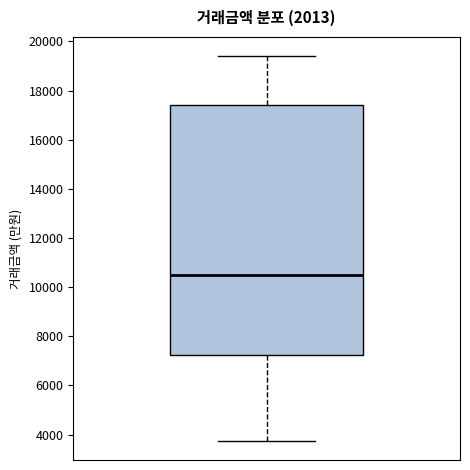

Read this box plot against the y-axis: the position of the median line, the range covered by the box, and the ends of both whiskers. The values are not printed on the chart, so give them approximately, as read against the axis.

median 10600, box 7200 to 17400, whiskers 3800 to 19400